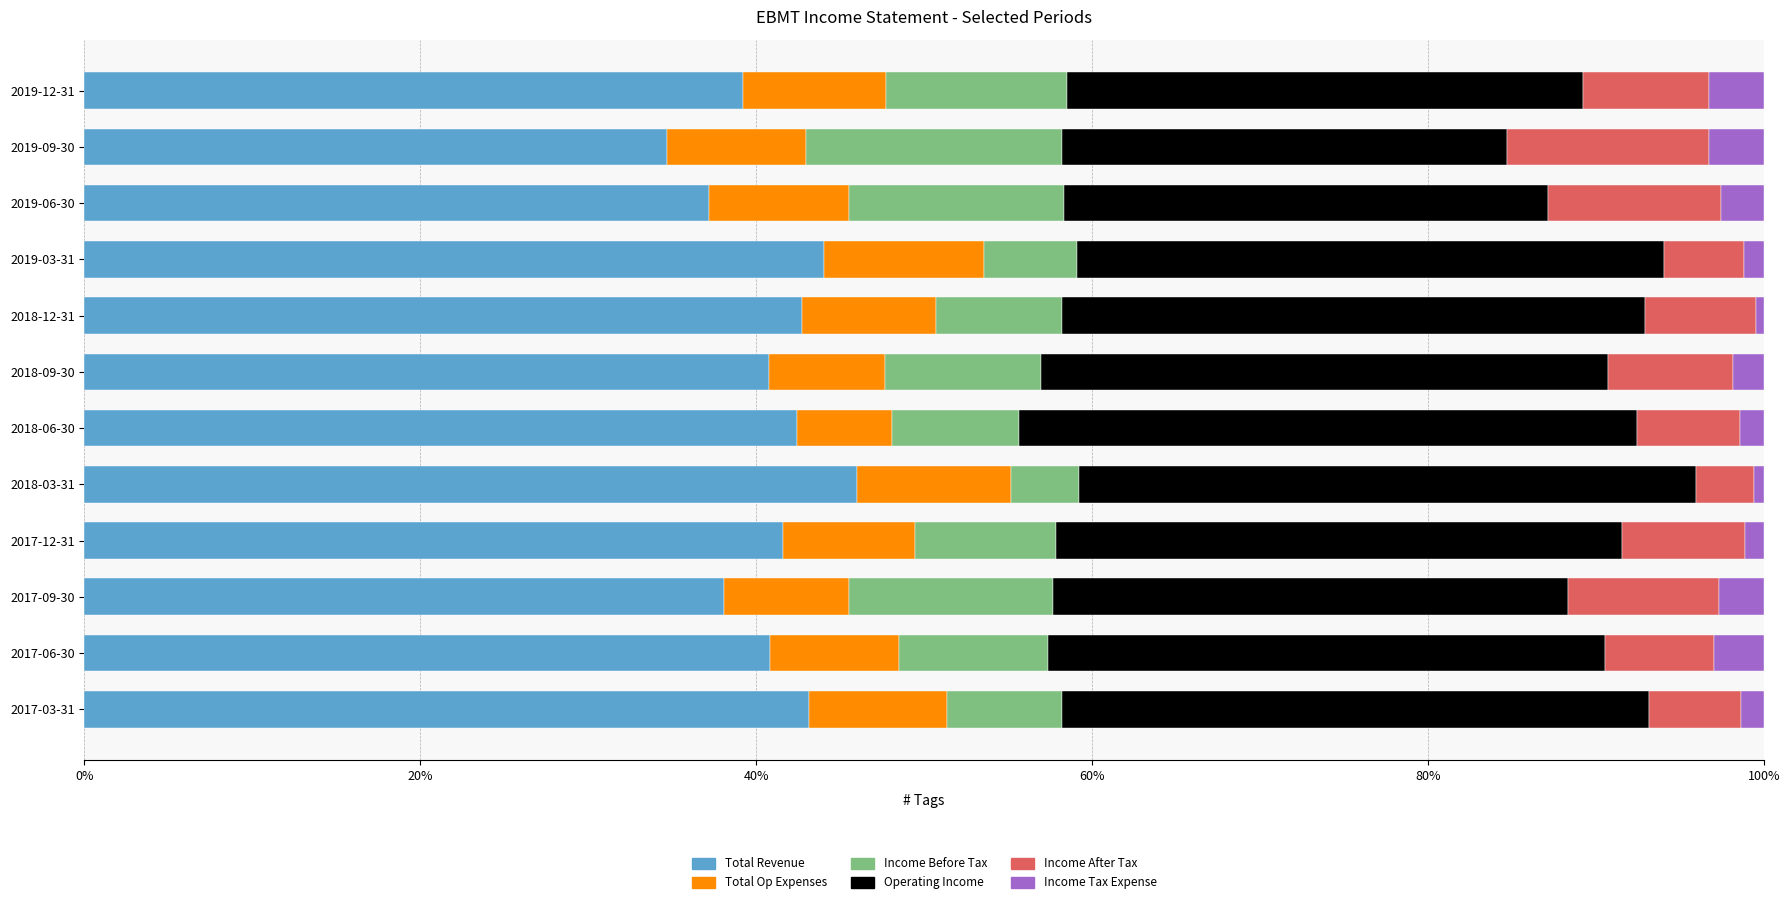

What is the lowest value of the Total Revenue series?

34.7